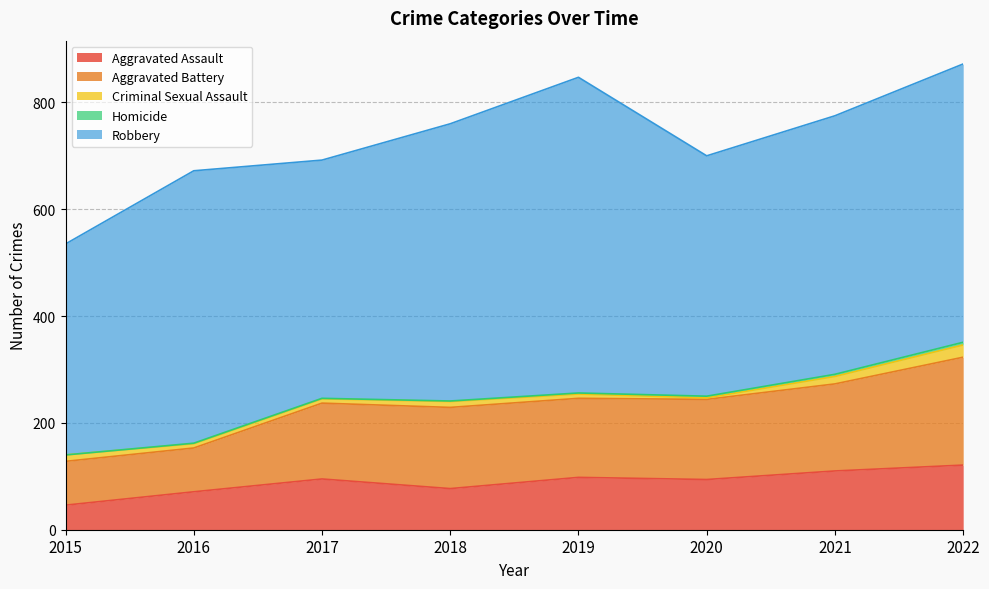

How many values in the Aggravated Battery series exceed 150?

3